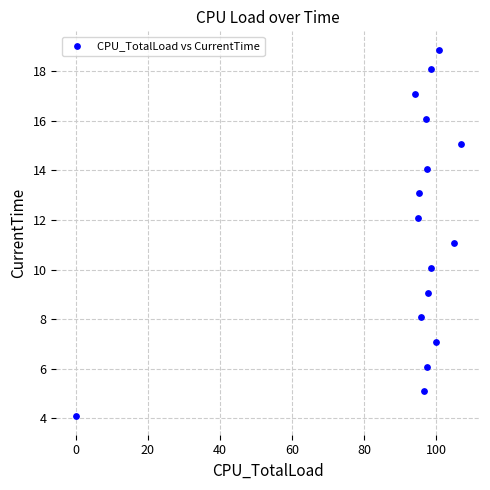

What is the range of X values (max minus min)?

106.9